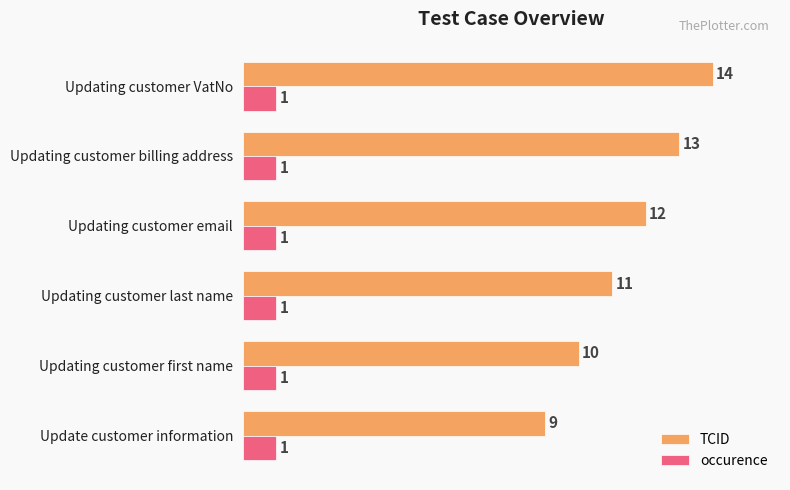

What is the total value across all series at Updating customer last name?

12